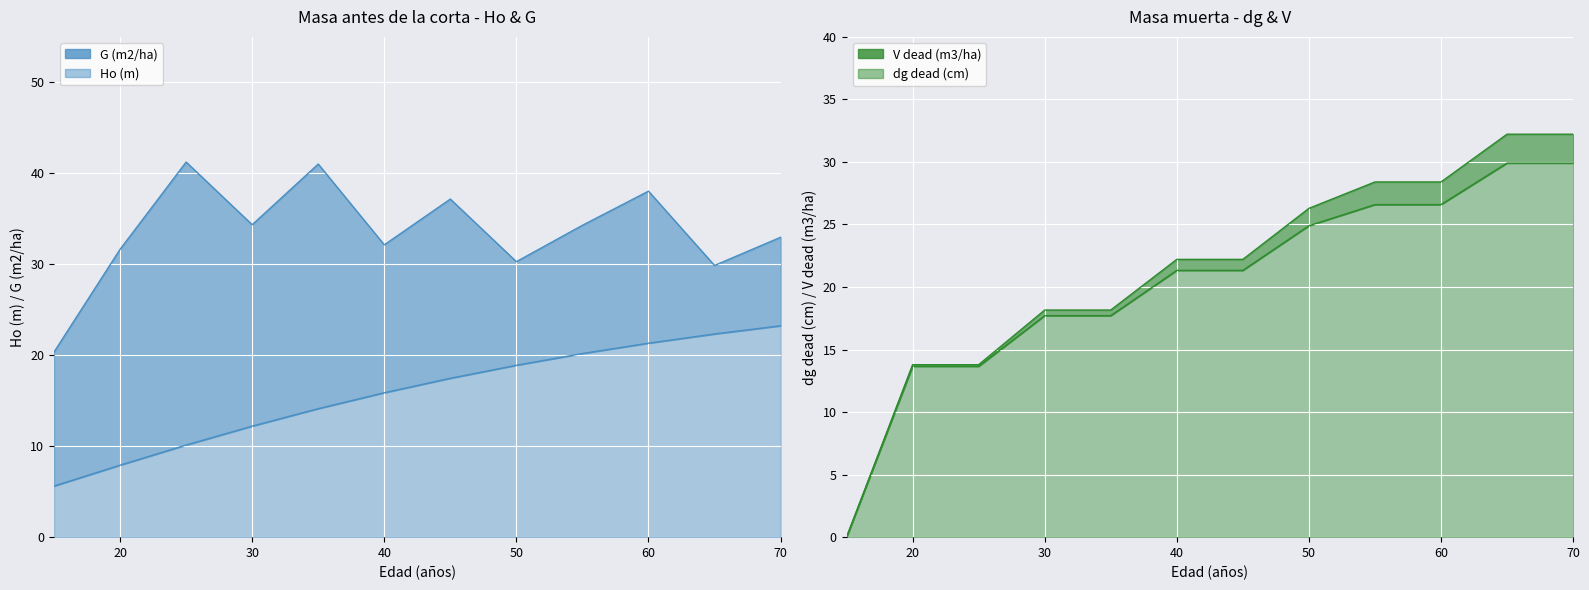

True or false: G (m2/ha) and dg_dead (cm) cross at least once.

True